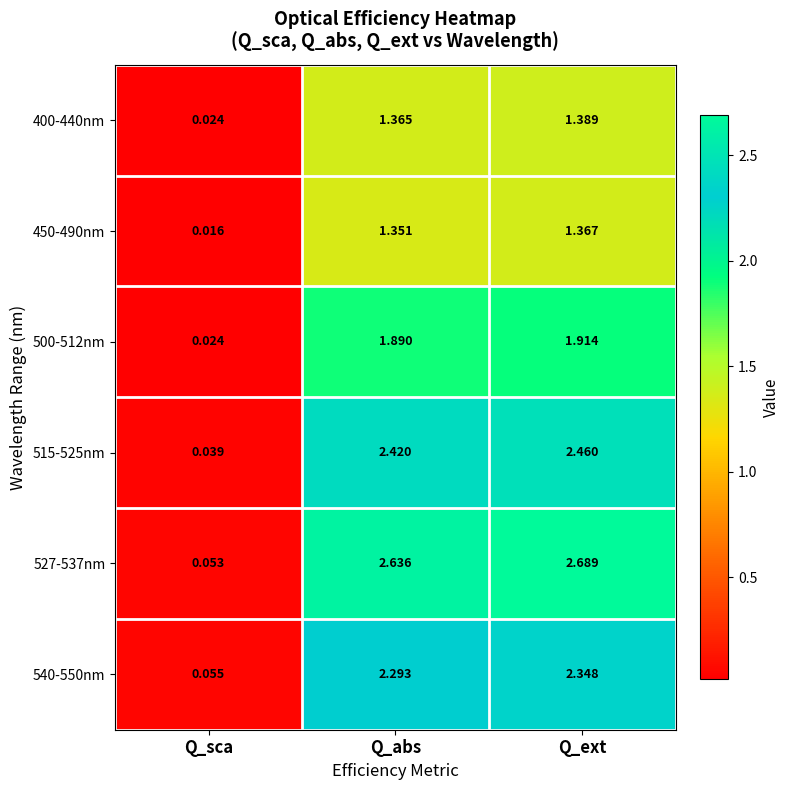

List the series in order of their peak value, highest first.

527-537nm, 515-525nm, 540-550nm, 500-512nm, 400-440nm, 450-490nm